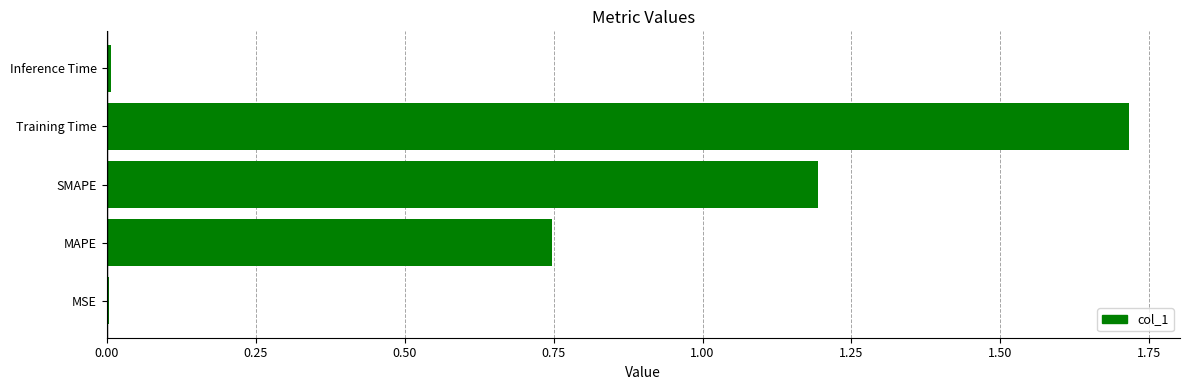

Between MSE and Training Time, which is larger?

Training Time